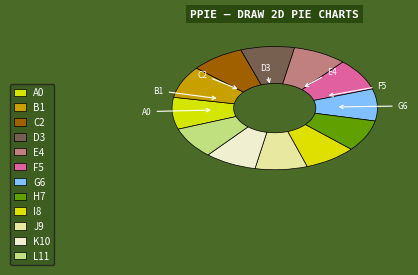

How many segments does this pie chart have?

12